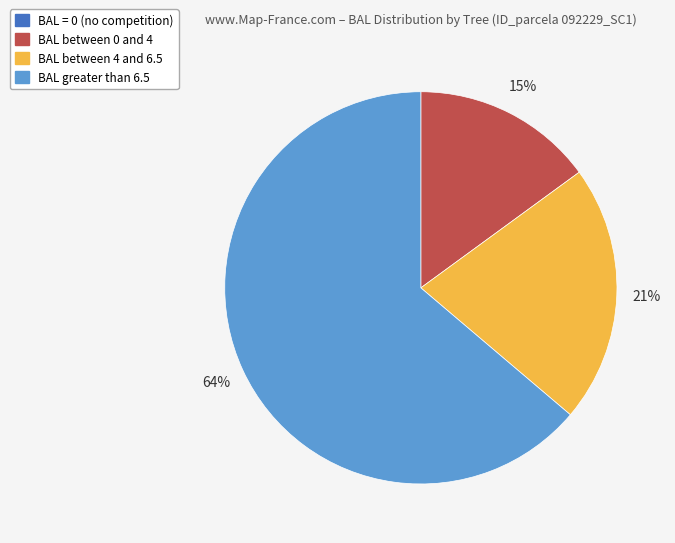

Approximately how many times larger is the value at BAL greater than 6.5 compared to BAL between 0 and 4?

4.3